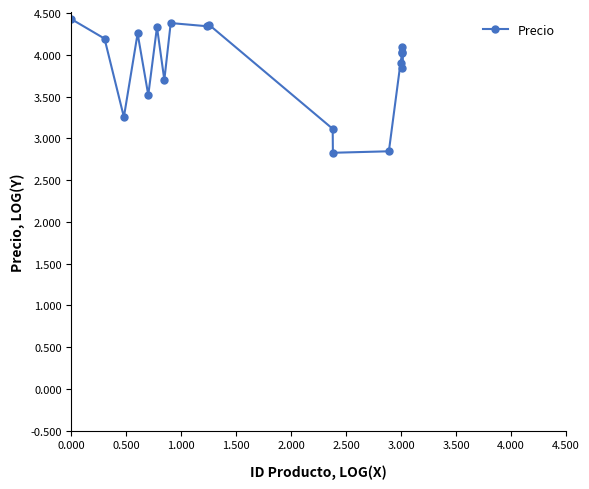

What is the sum of all values?

69.5